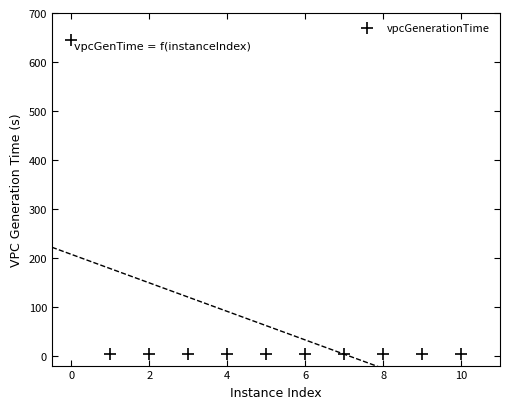

What is the range of Y values (max minus min)?

641.2